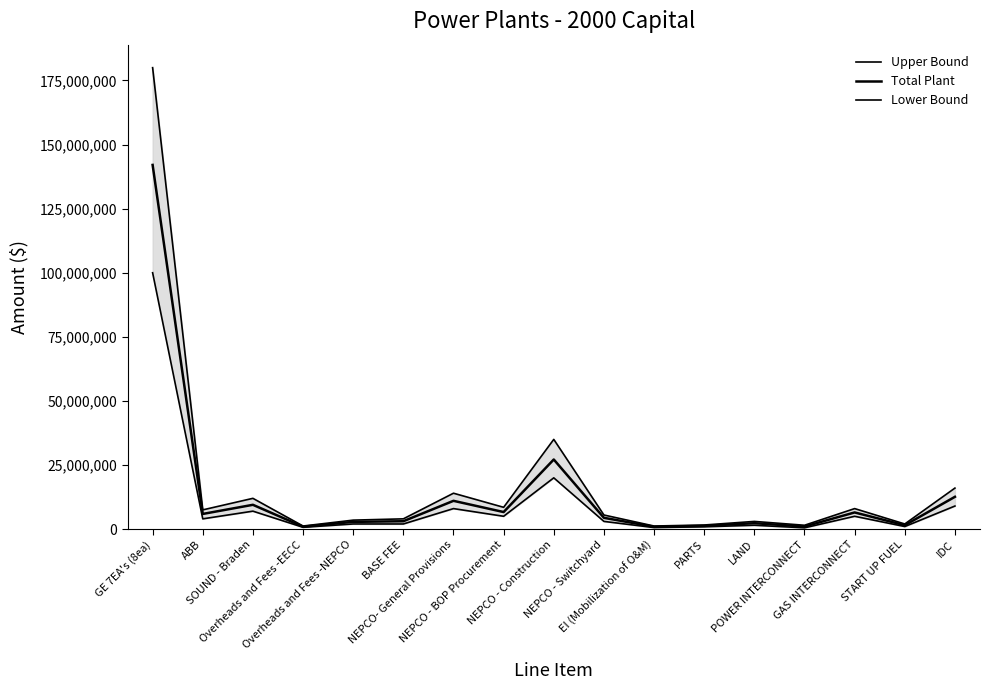

What is the minimum value for Lower Bound?

500000.0